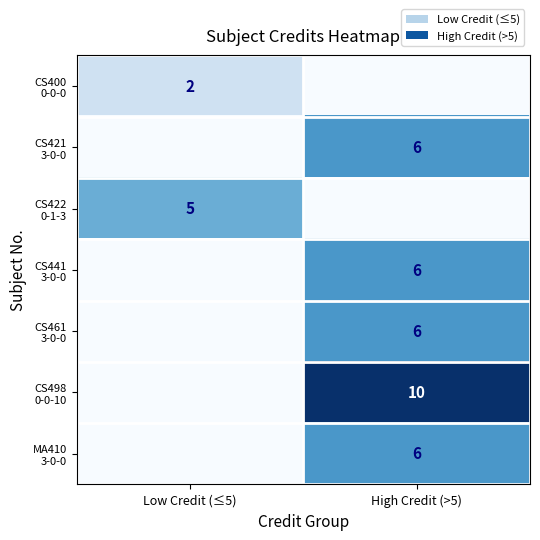

How many data points in CS400 0-0-0 are less than 2?

1